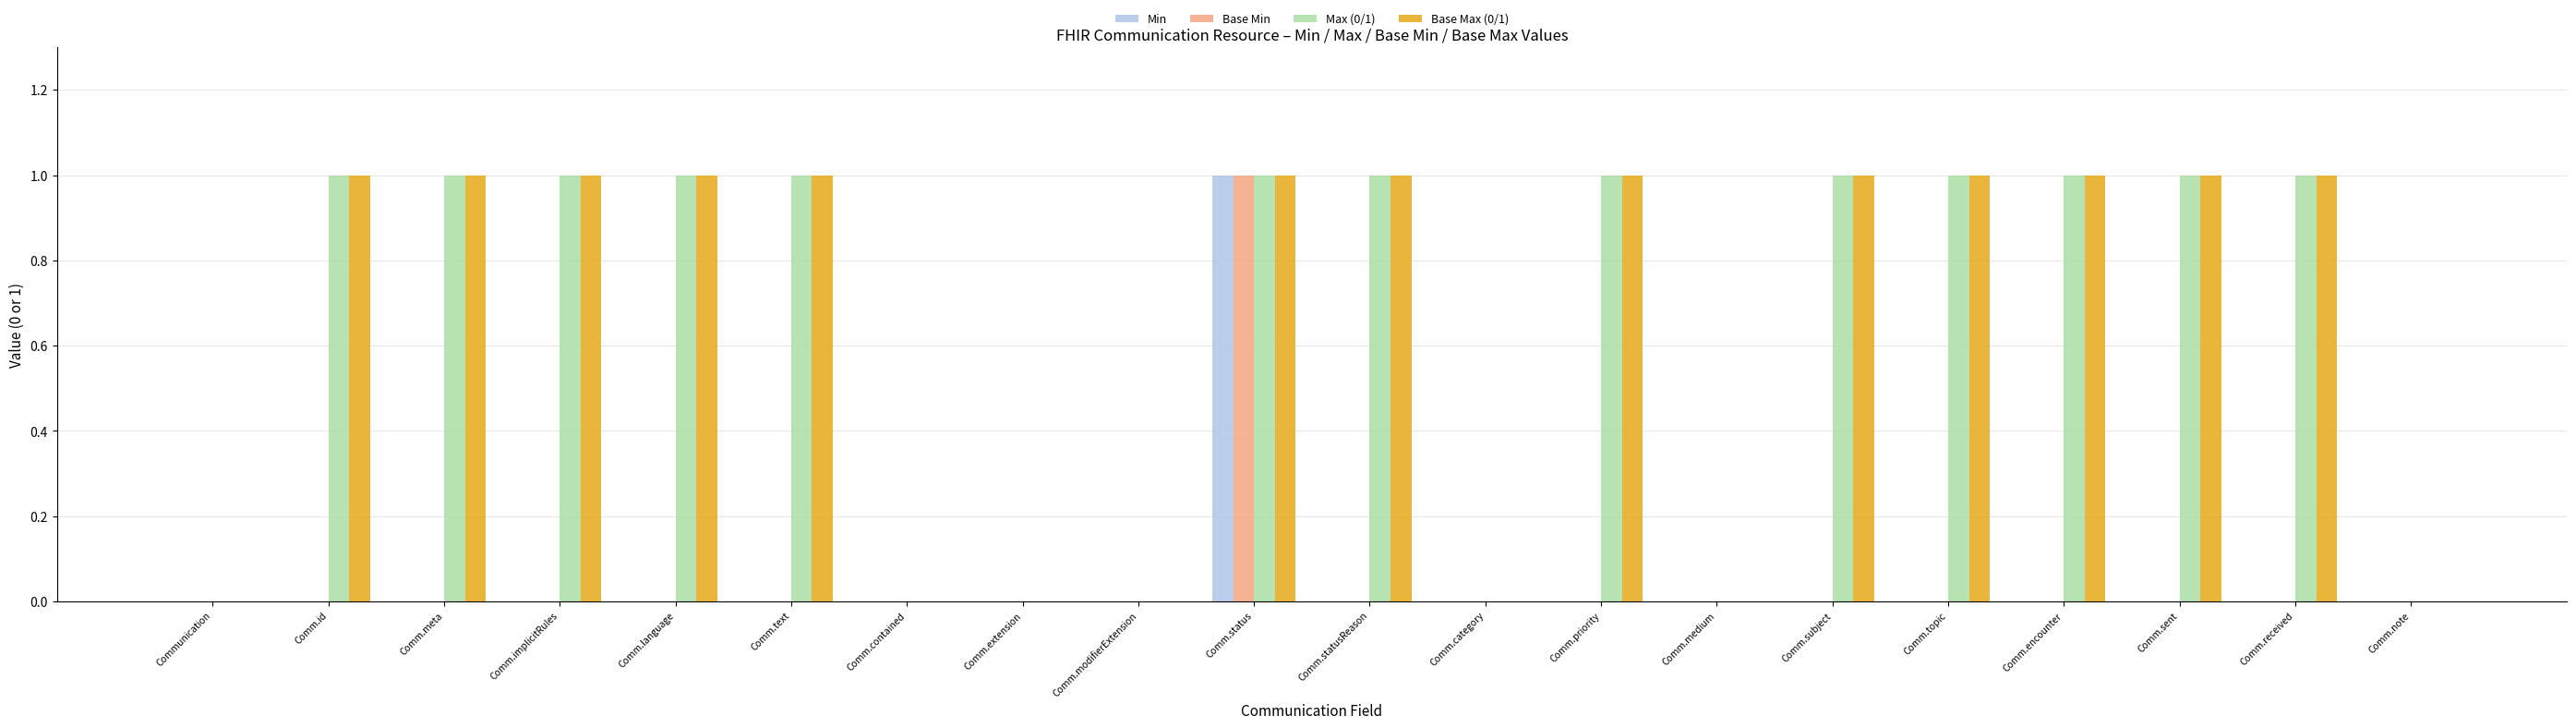

The value of Max (0/1) at Comm.subject is 0. True or false?

False